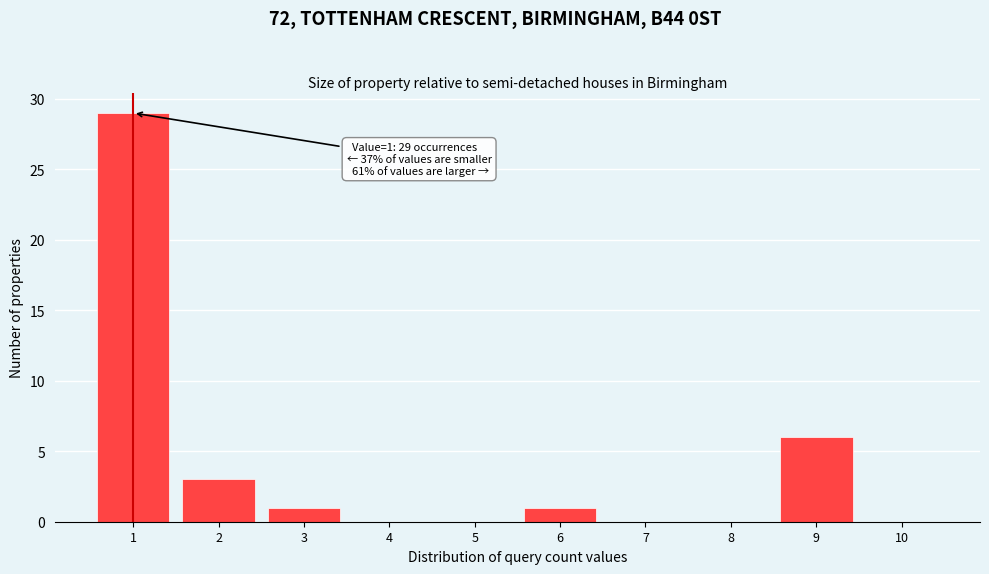

Reading right to left, list all the values displayed in this chart.

10=0	9=6	8=0	7=0	6=1	5=0	4=0	3=1	2=3	1=29